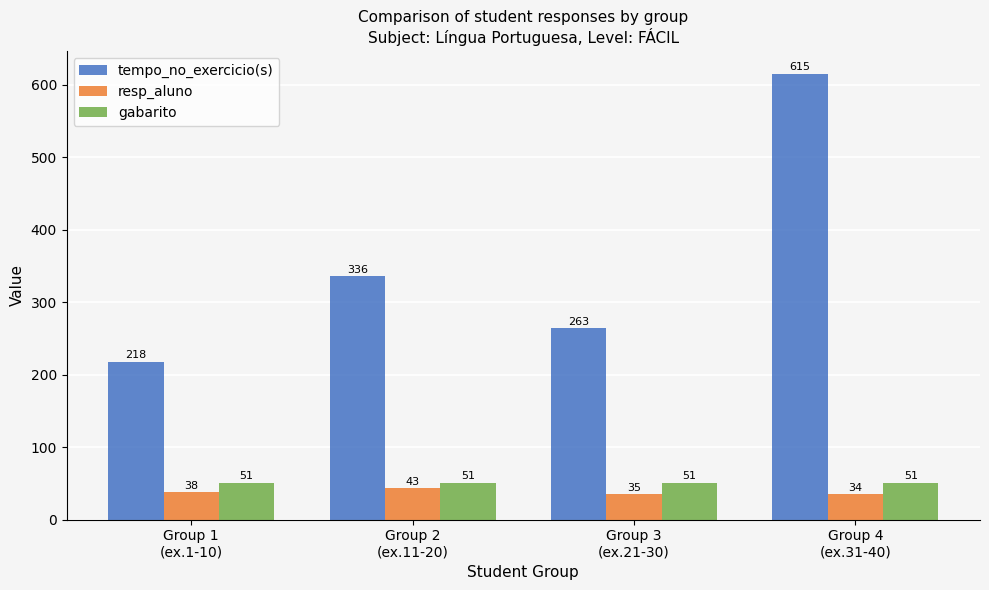

How many data points in resp_aluno are less than 38?

2